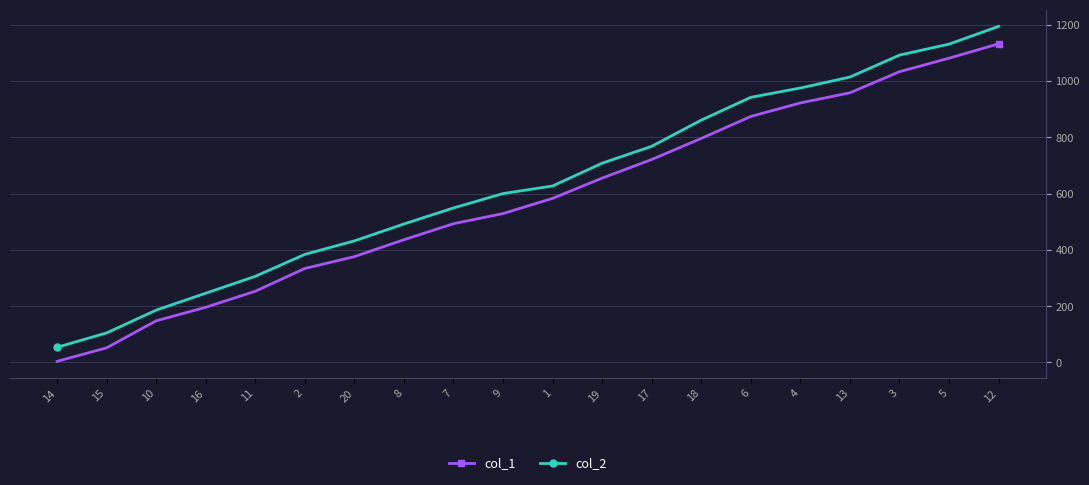

Which category has the lowest value across all series?

14